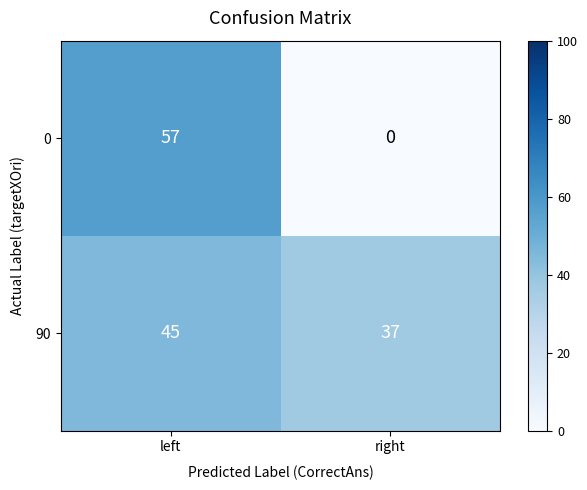

Which series has the largest range (max minus min)?

0